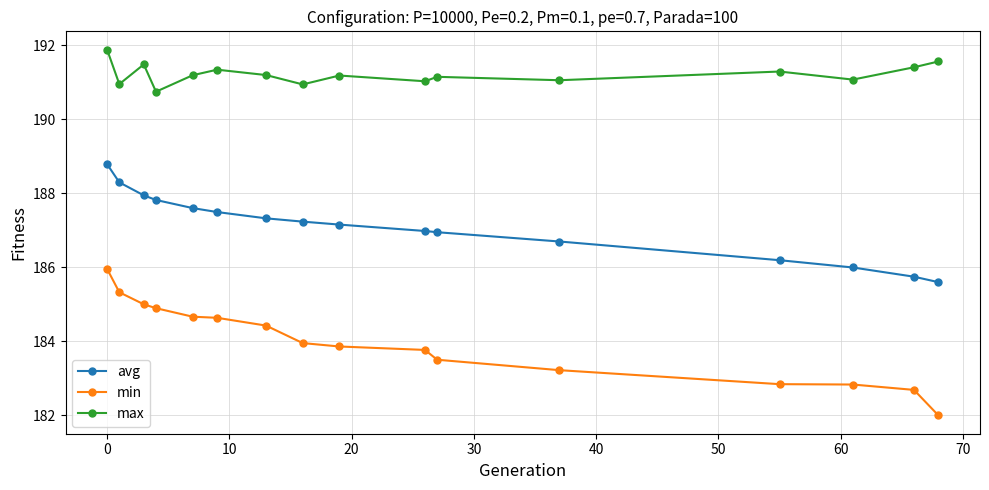

What is the value of the avg point at the 7th from the left?

187.3